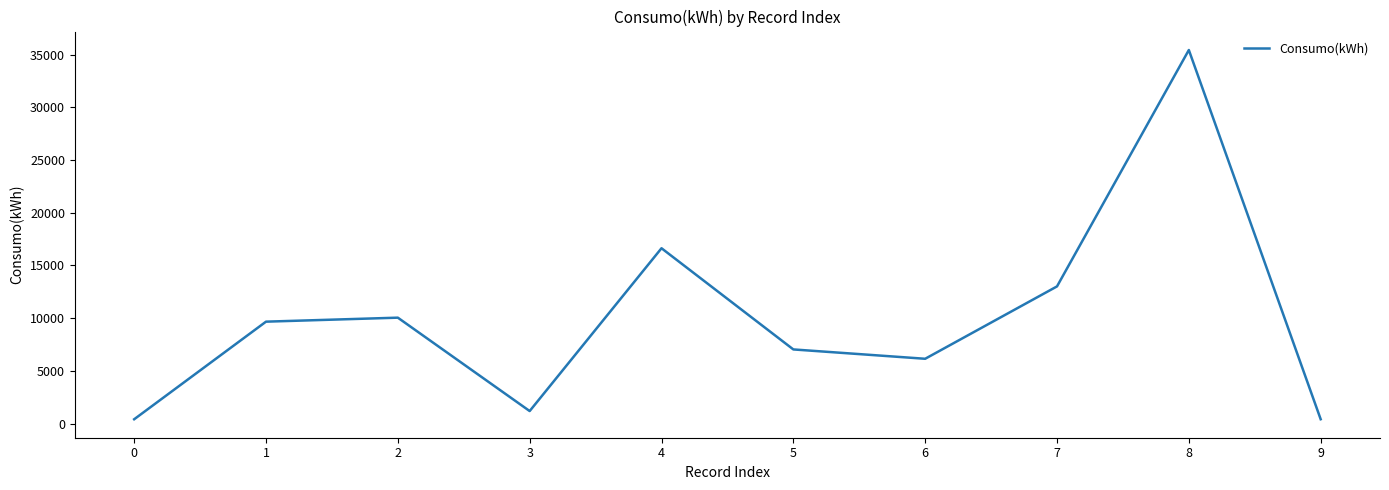

What is the ratio of the value at 8 to the value at 7?

2.7